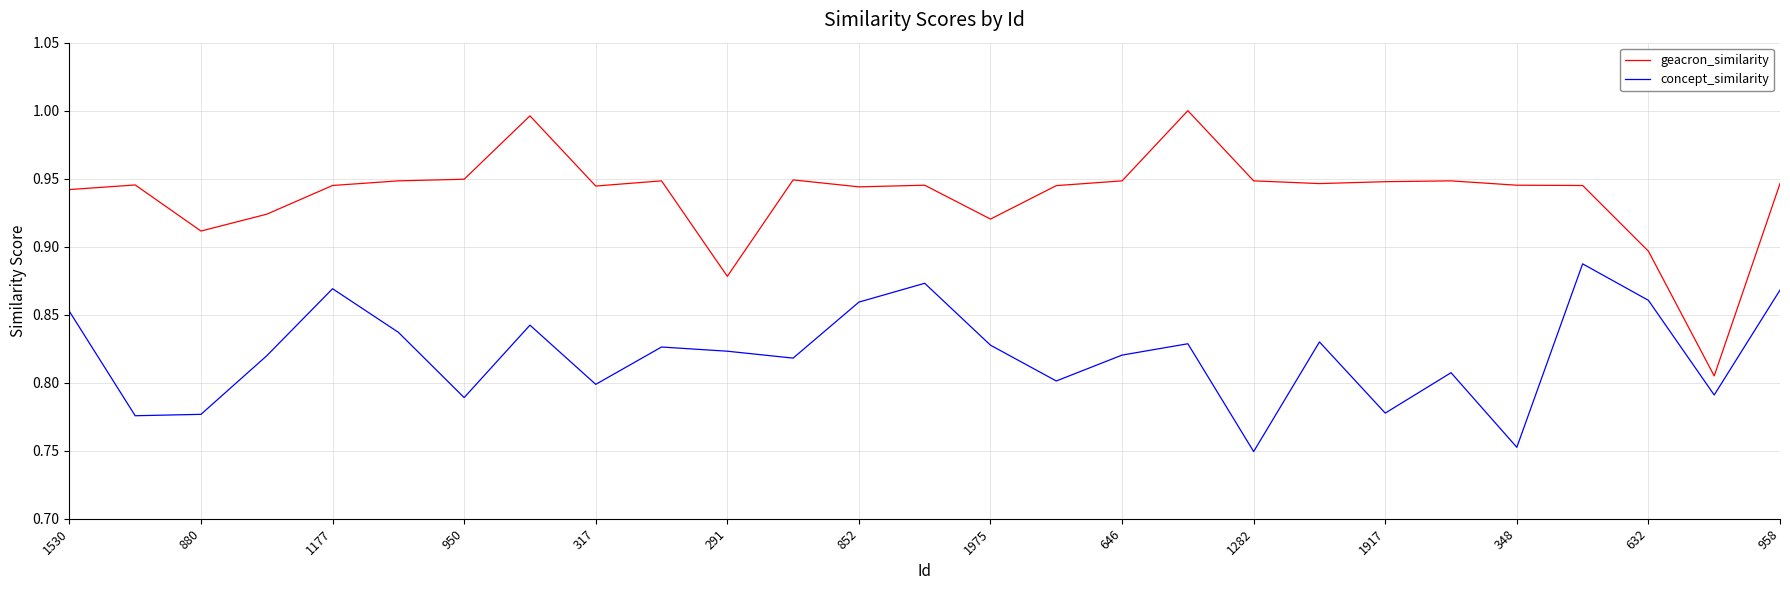

What is the sum of all concept_similarity values?

22.2